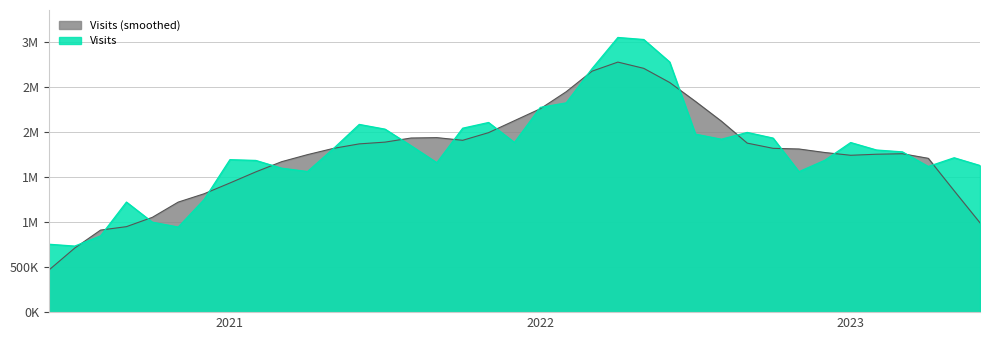

Does the chart have visible grid lines?

Yes